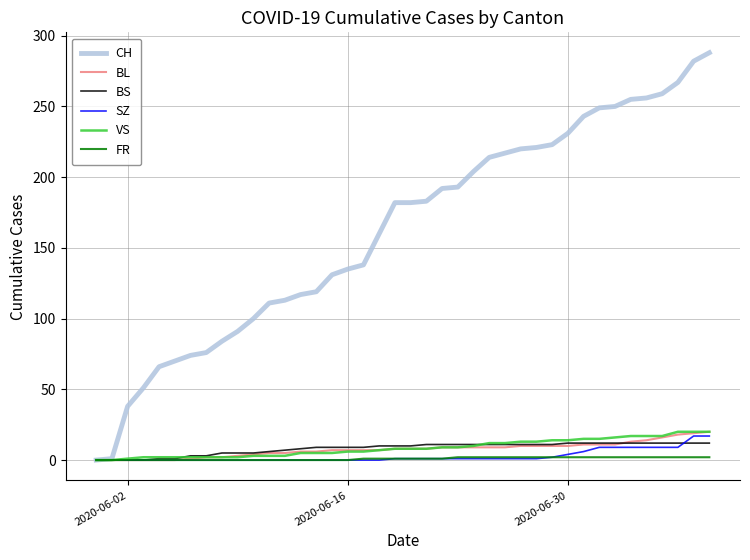

What is the greatest value displayed?

288